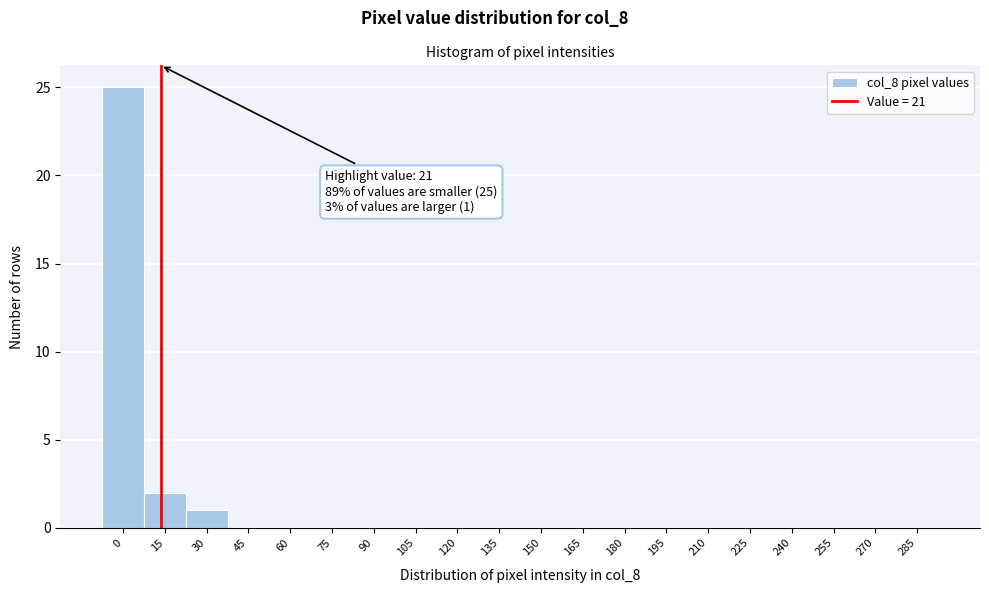

Reading left to right, what are all the values shown in this chart?

0=25	15=2	30=1	45=0	60=0	75=0	90=0	105=0	120=0	135=0	150=0	165=0	180=0	195=0	210=0	225=0	240=0	255=0	270=0	285=0